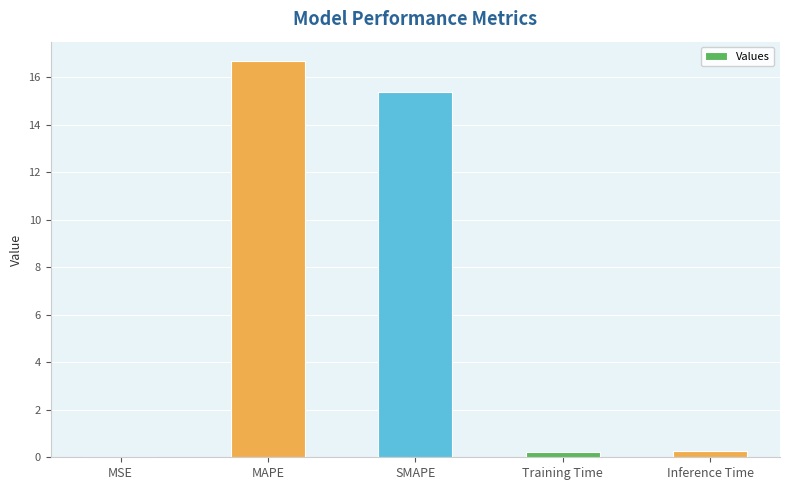

Which label corresponds to the largest value in the chart?

MAPE